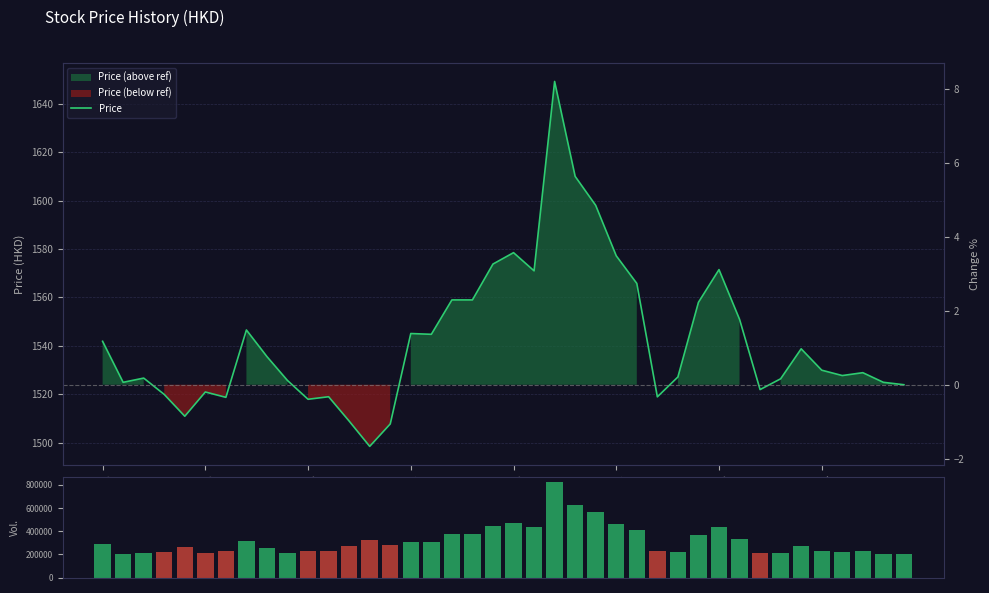

At which label is Volume (simulated) closest to 512850?

11/13